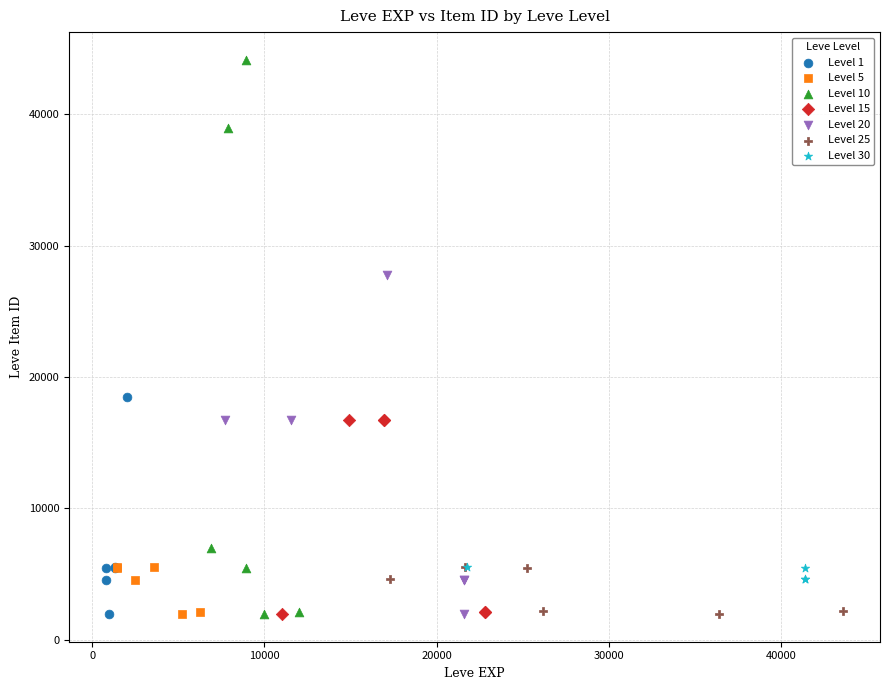

Which series has the largest Y range (max minus min)?

Level 10